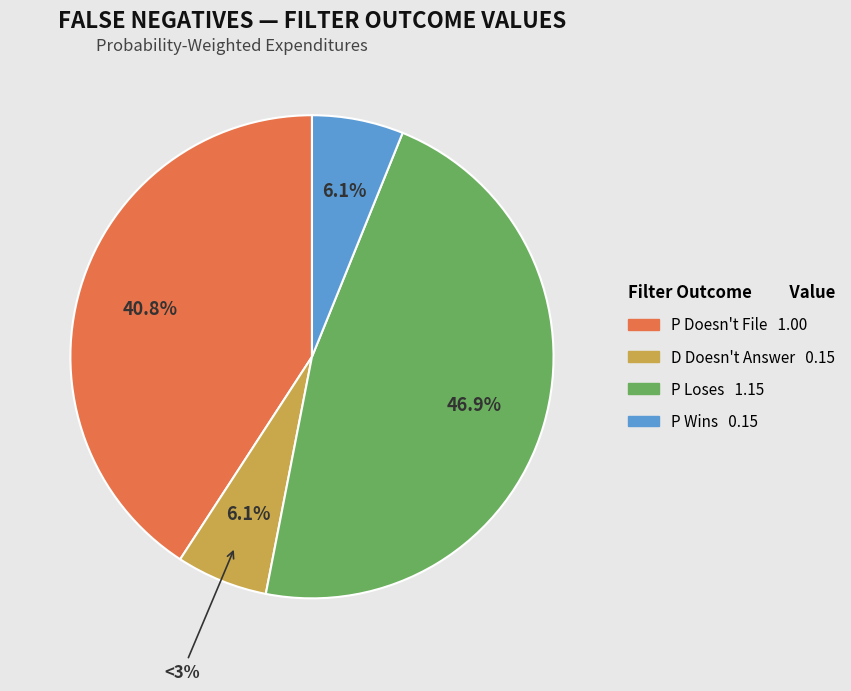

Do D Doesn't Answer and P Wins together represent more than half of the pie?

No